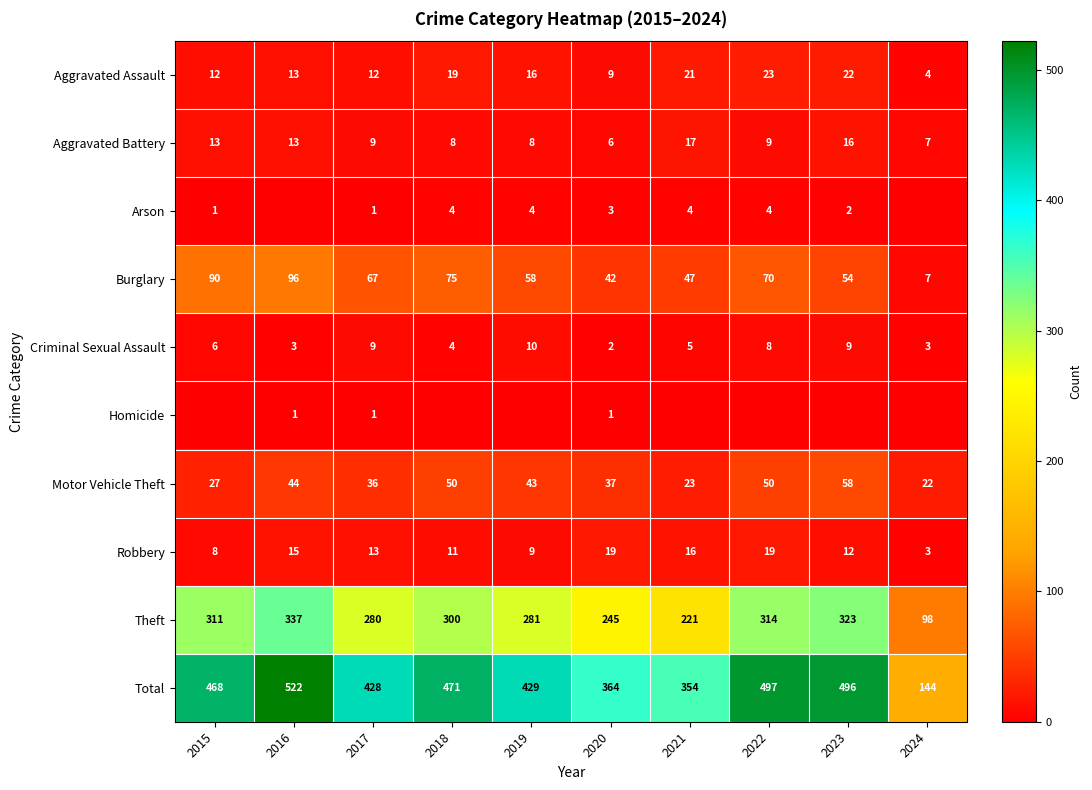

What is the average value of the Motor Vehicle Theft series?

39